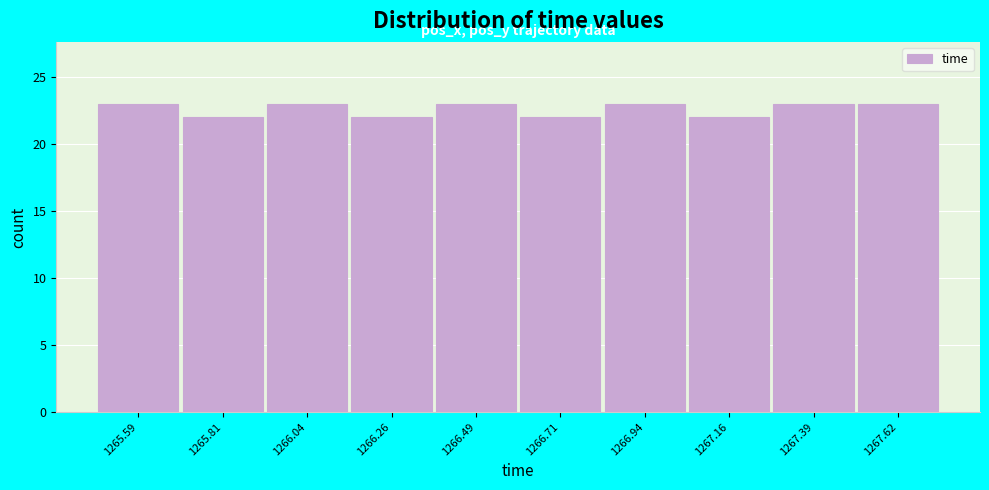

Reading left to right, what are all the values shown in this chart?

1265.59=23	1265.81=22	1266.04=23	1266.26=22	1266.49=23	1266.71=22	1266.94=23	1267.16=22	1267.39=23	1267.62=23